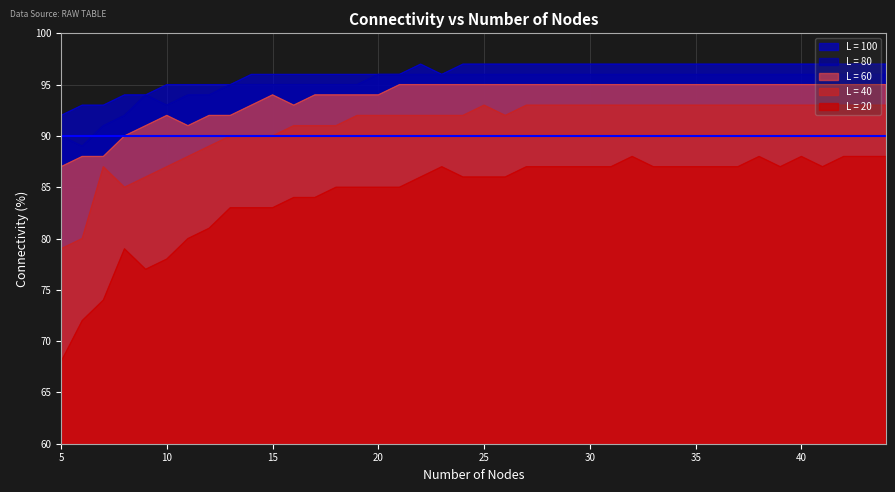

How many interior local valleys does the L = 100 series have?

1